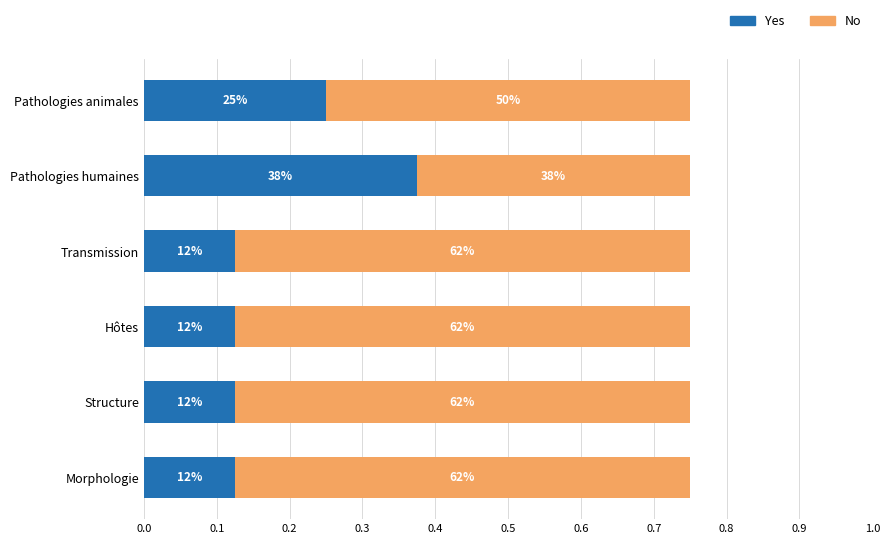

What is the sum of all No values?

3.4